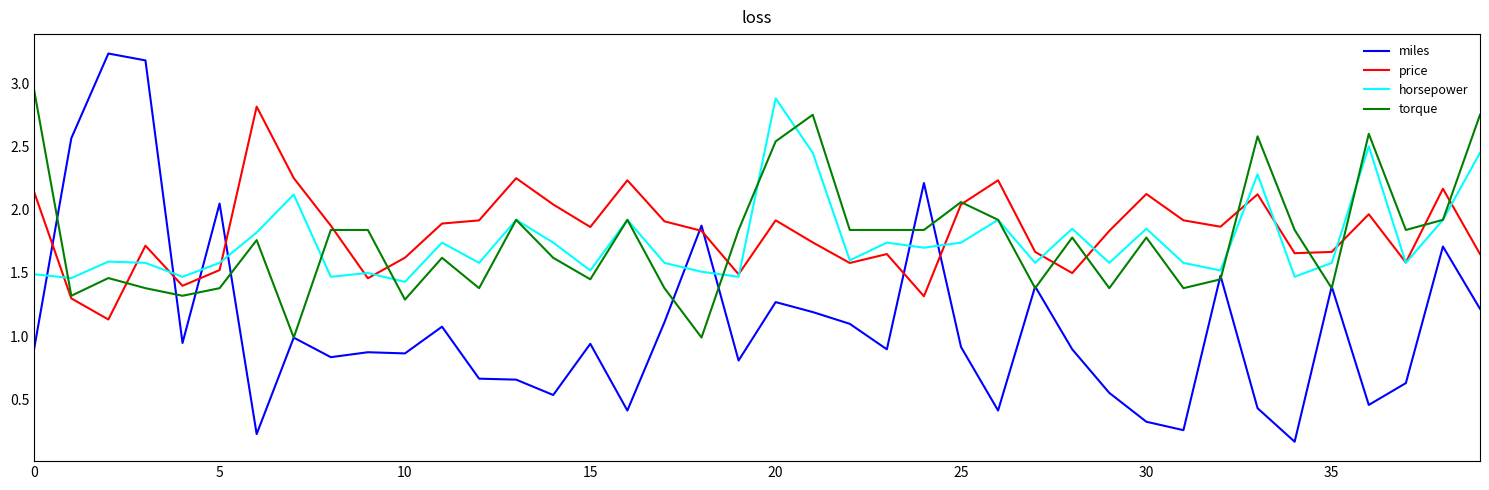

After their last crossing, which series has the higher values: horsepower or miles?

horsepower